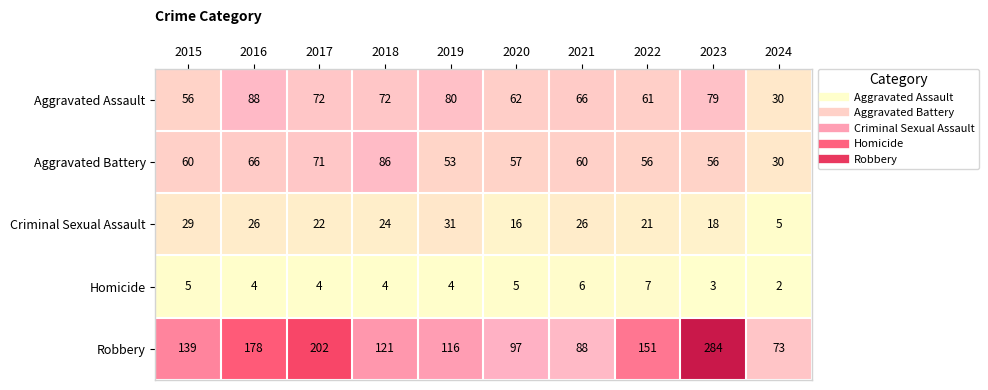

Which category has the highest value across all series?

2023